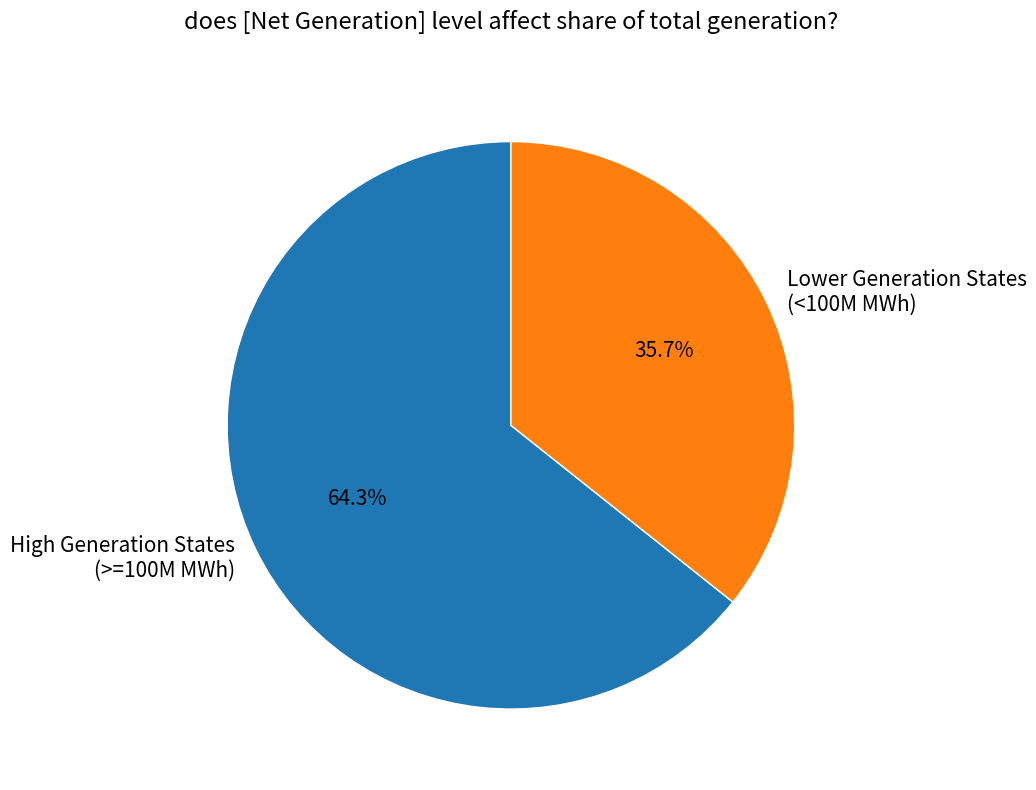

Count the number of slices in the pie.

2